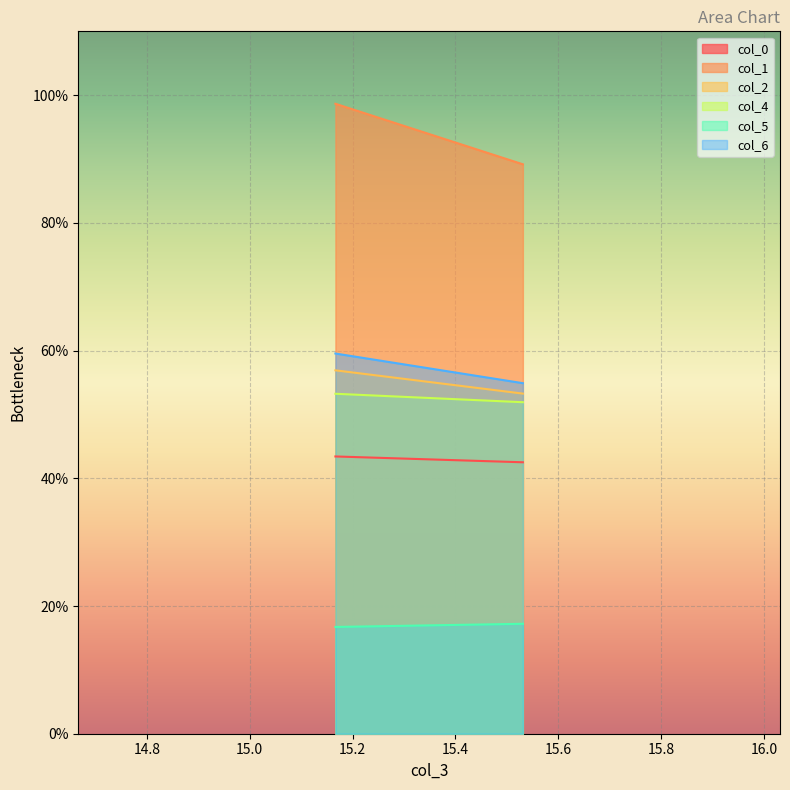

What is the difference between the maximum and minimum values in the col_1 series?

9.5